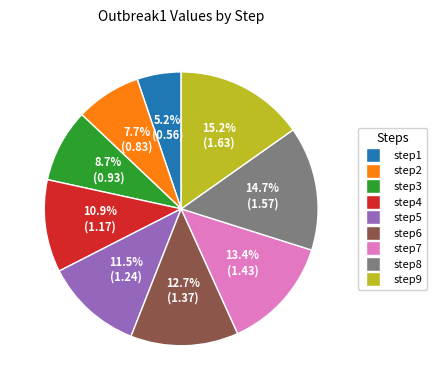

The step5 slice represents 20% of the pie. True or false?

False